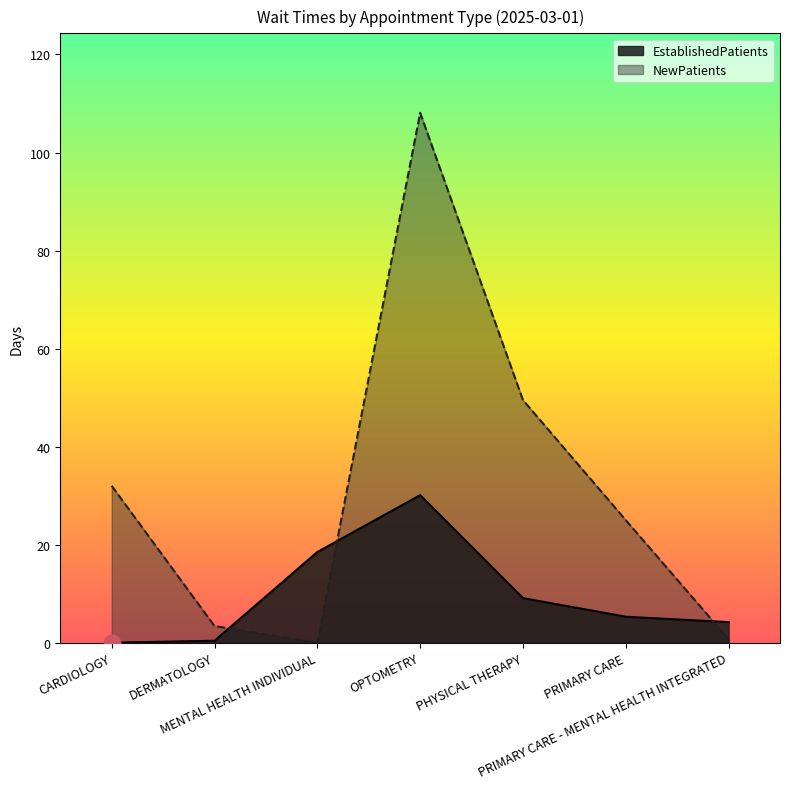

What is the label of the 3rd point from the left?

MENTAL HEALTH INDIVIDUAL